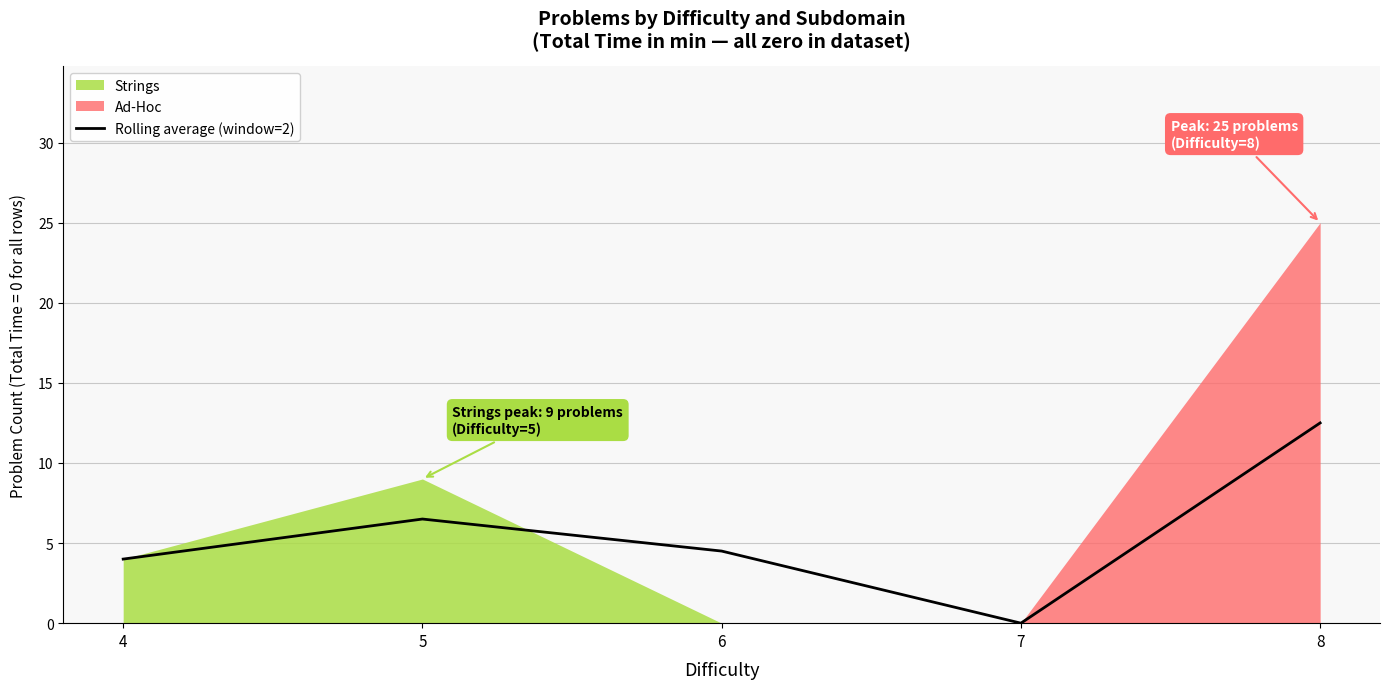

Which has a higher value, 4 or 8?

8